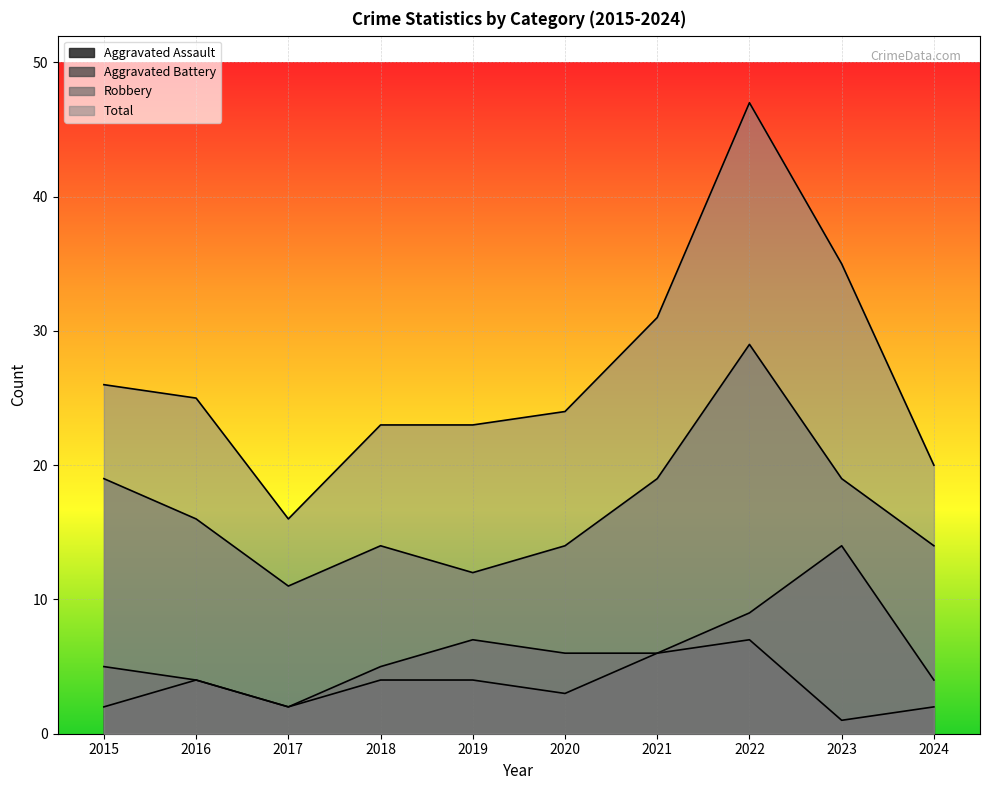

True or false: Aggravated Battery and Aggravated Assault intersect in this chart.

False